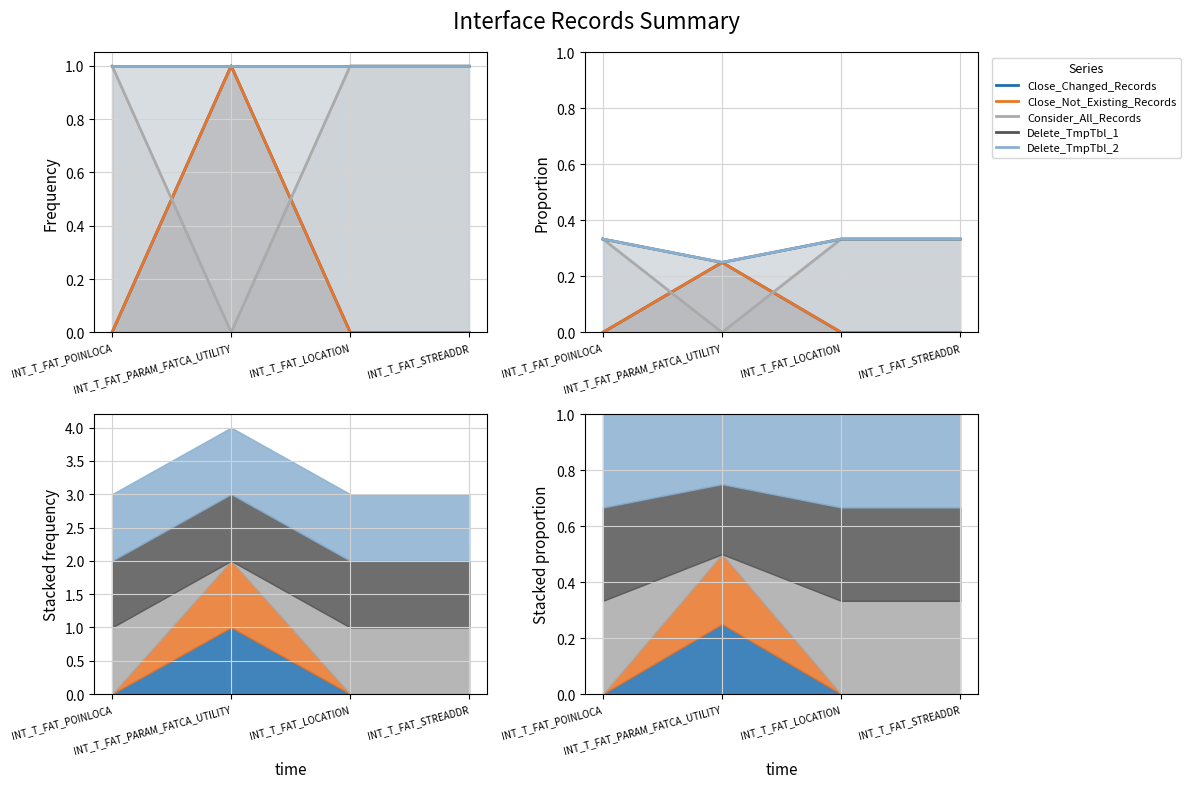

Which series has the widest spread of values?

Consider_All_Records